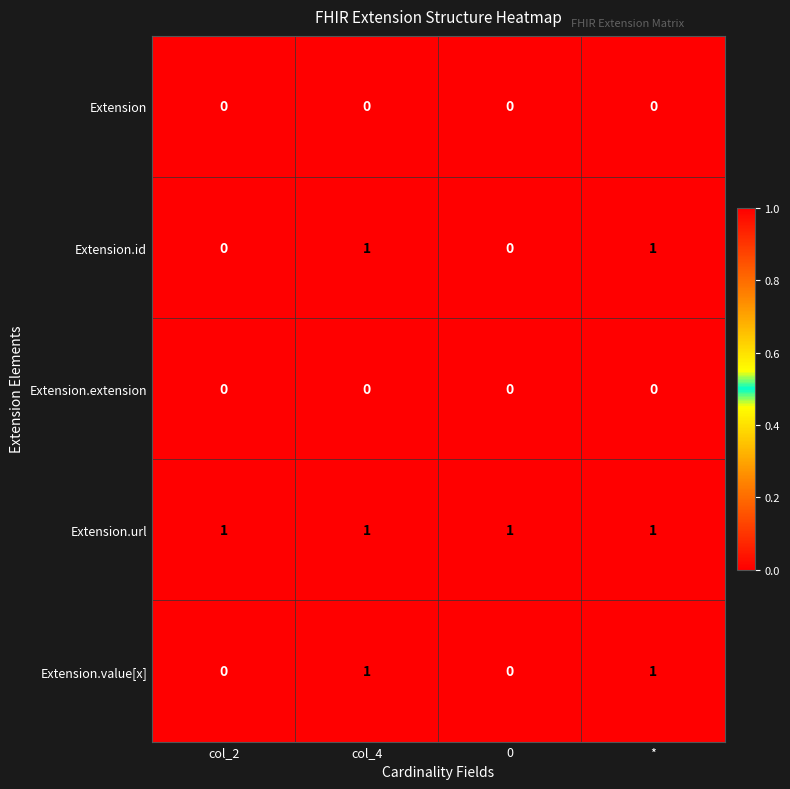

Which series has the largest total across all categories?

Extension.url